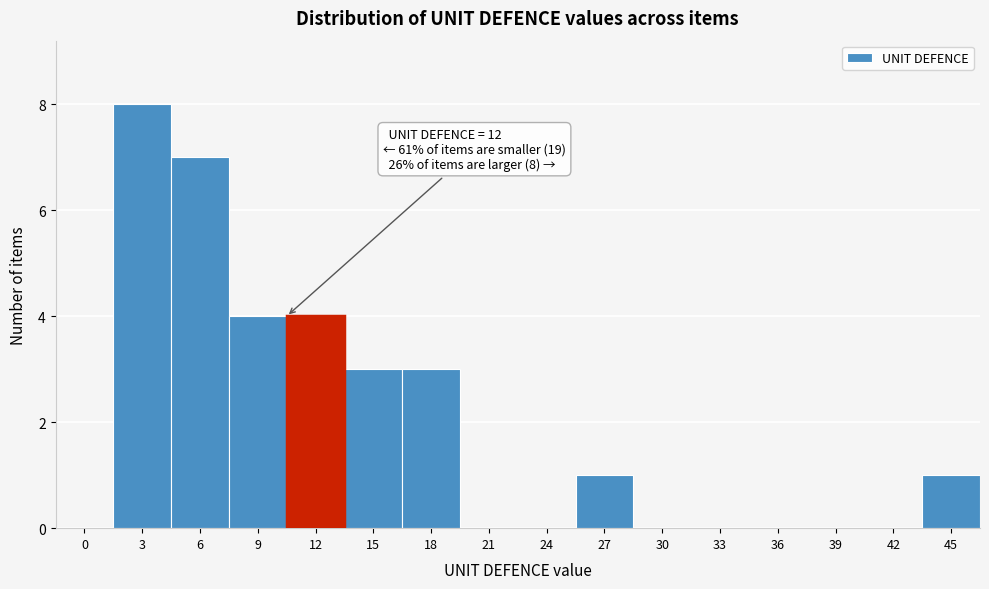

Reading right to left, extract all data points from this chart.

45=1	42=0	39=0	36=0	33=0	30=0	27=1	24=0	21=0	18=3	15=3	12=4	9=4	6=7	3=8	0=0